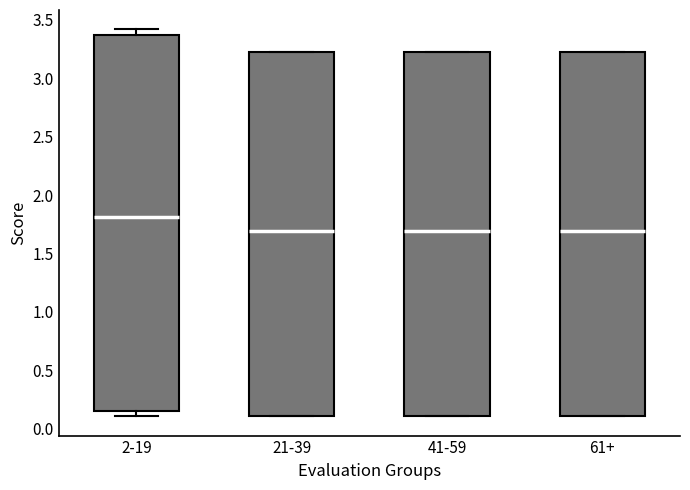

Reading left to right, transcribe this box plot: for each box, give where its median line is, the range the box spans, and where its two whiskers end, as read against the y-axis. The values are not printed on the chart, so give them approximately, as read against the axis.

2-19: median 1.80, box 0.15 to 3.35, whiskers 0.10 to 3.40
21-39: median 1.70, box 0.10 to 3.25, whiskers 0.10 to 3.25
41-59: median 1.70, box 0.10 to 3.25, whiskers 0.10 to 3.25
61+: median 1.70, box 0.10 to 3.25, whiskers 0.10 to 3.25